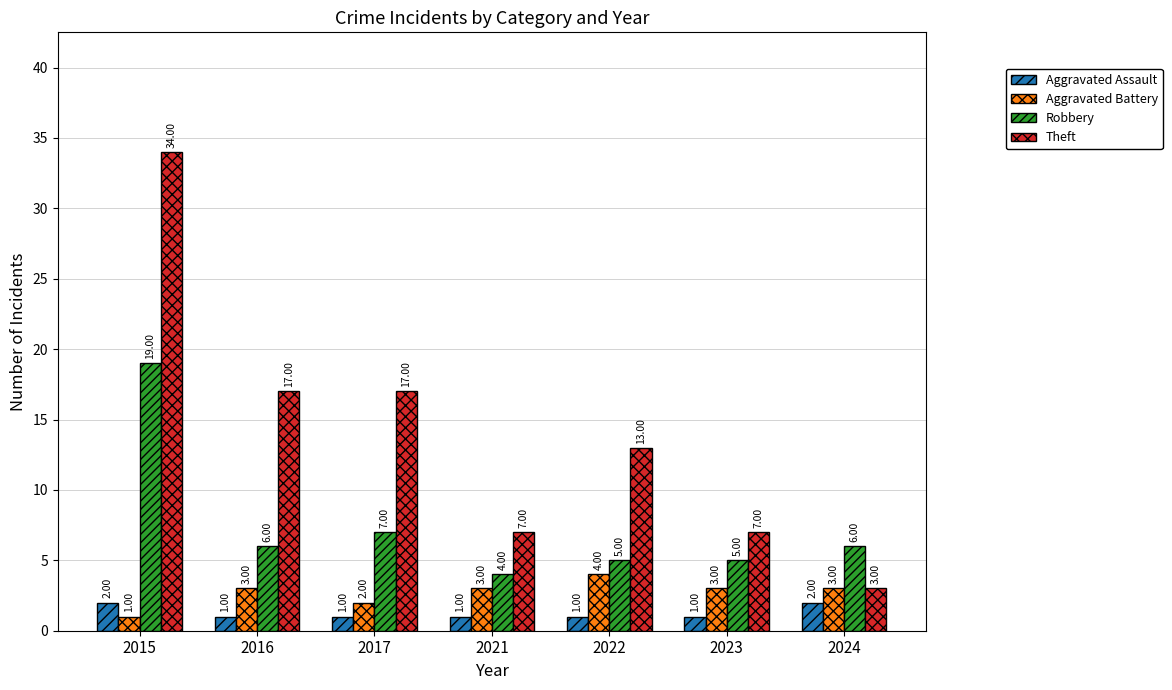

What is the difference between the maximum and second lowest values in the Theft series?

27